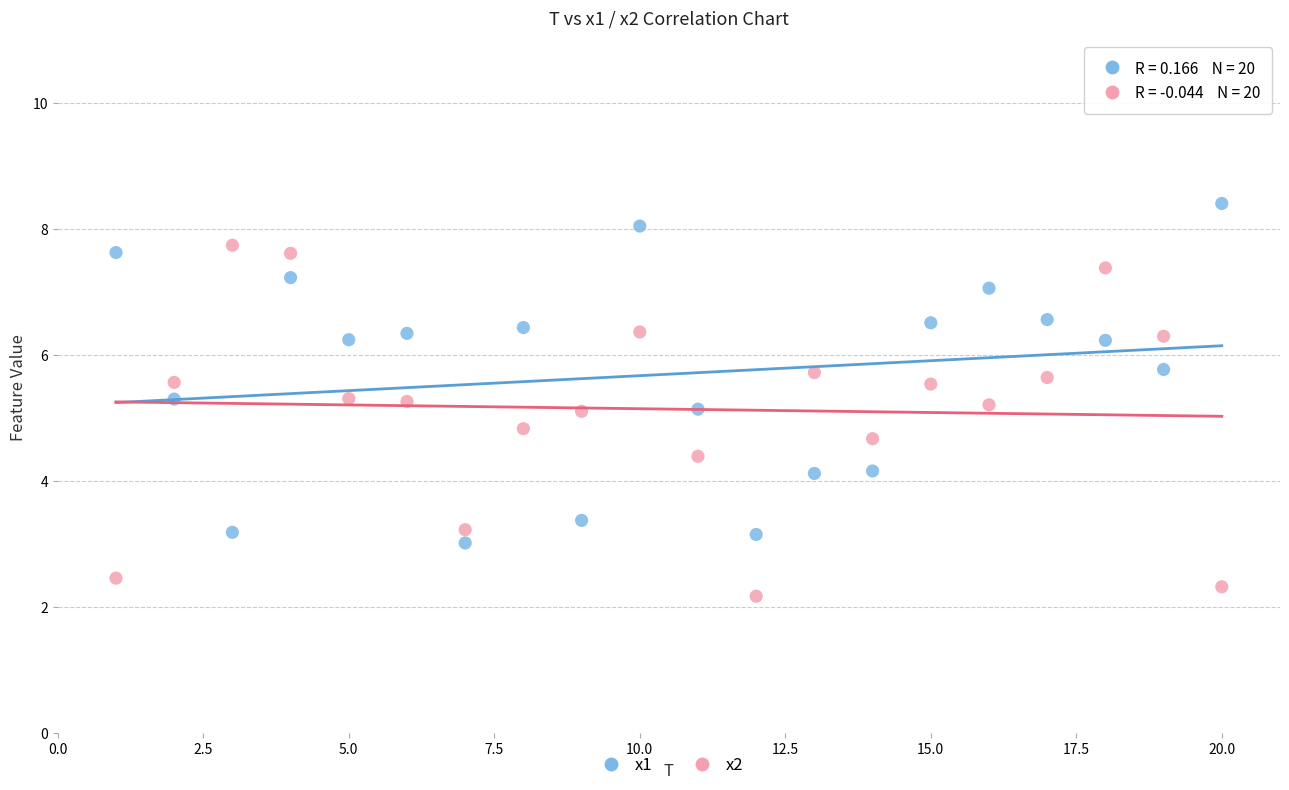

Which series has the widest spread of Y values?

x2